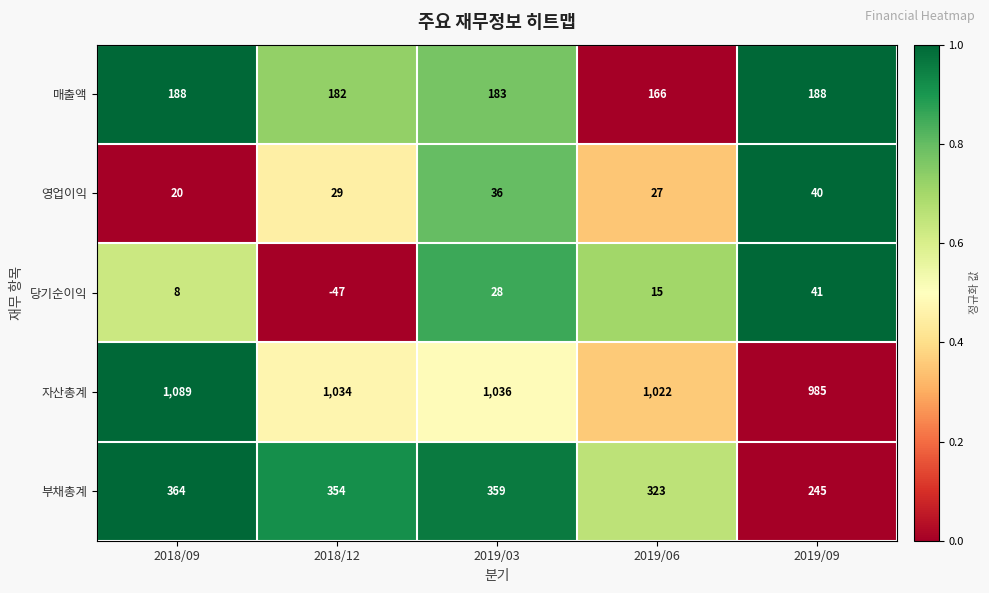

What is the difference between the maximum and second lowest values in the 당기순이익 series?

33